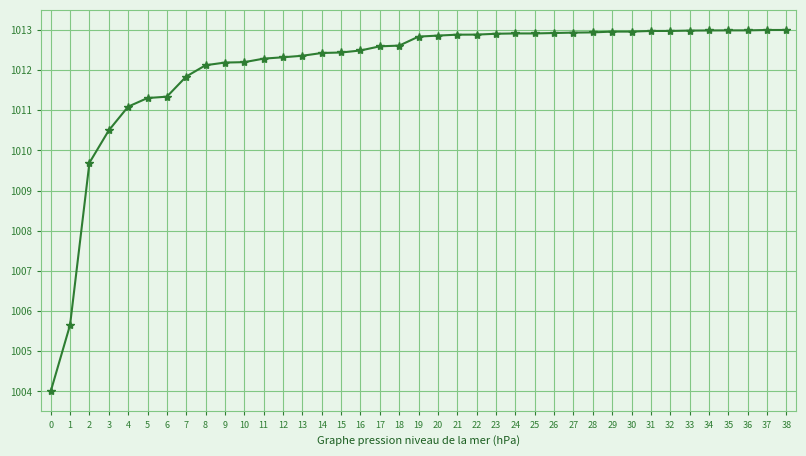

What is the difference between the maximum and minimum values?

9.0